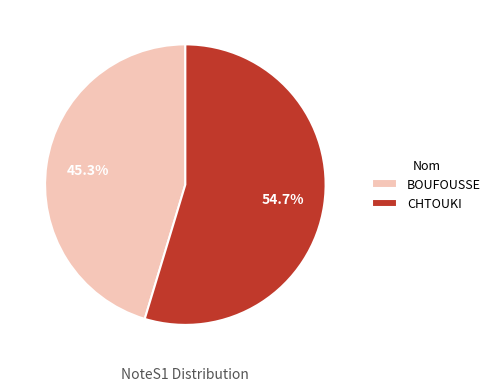

True or false: CHTOUKI accounts for 55% of the total.

True